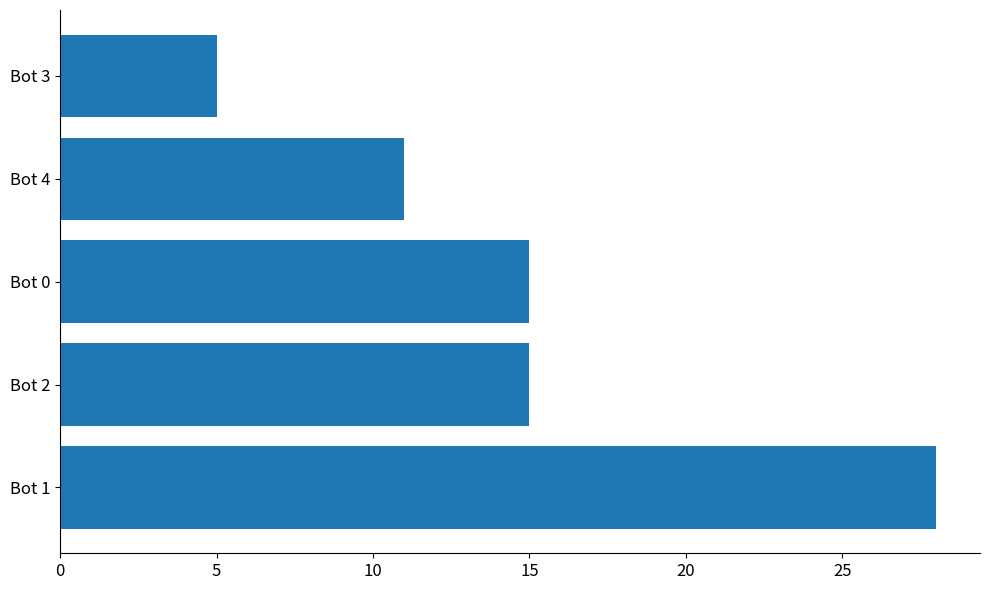

What is the difference between the values at Bot 2 and Bot 4?

4